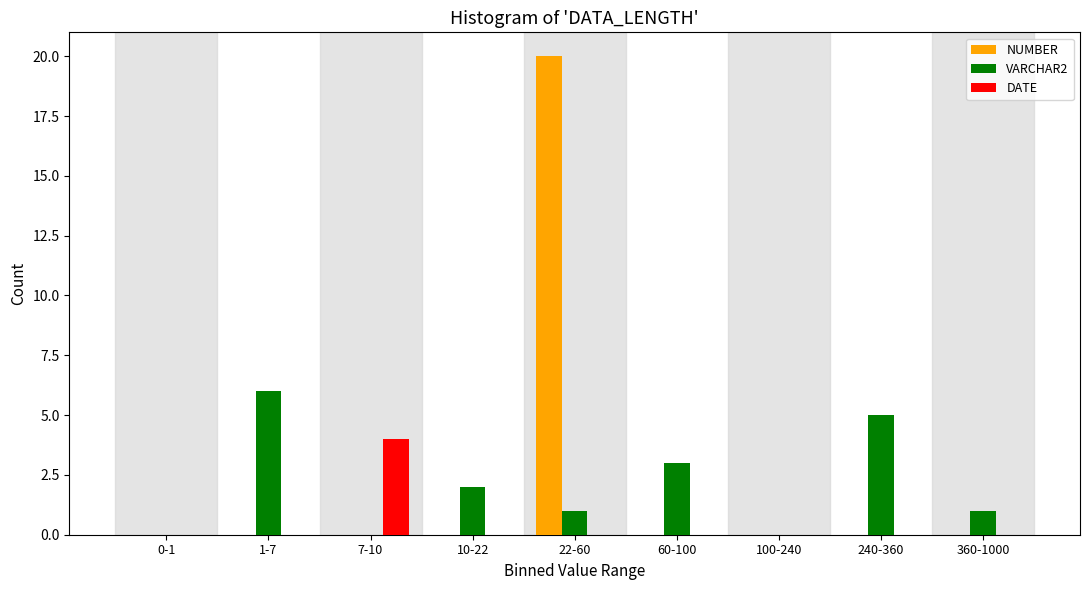

Reading left to right, transcribe all the data shown in this chart.

NUMBER: 0-1=0	1-7=0	7-10=0	10-22=0	22-60=20	60-100=0	100-240=0	240-360=0	360-1000=0
VARCHAR2: 0-1=0	1-7=6	7-10=0	10-22=2	22-60=1	60-100=3	100-240=0	240-360=5	360-1000=1
DATE: 0-1=0	1-7=0	7-10=4	10-22=0	22-60=0	60-100=0	100-240=0	240-360=0	360-1000=0